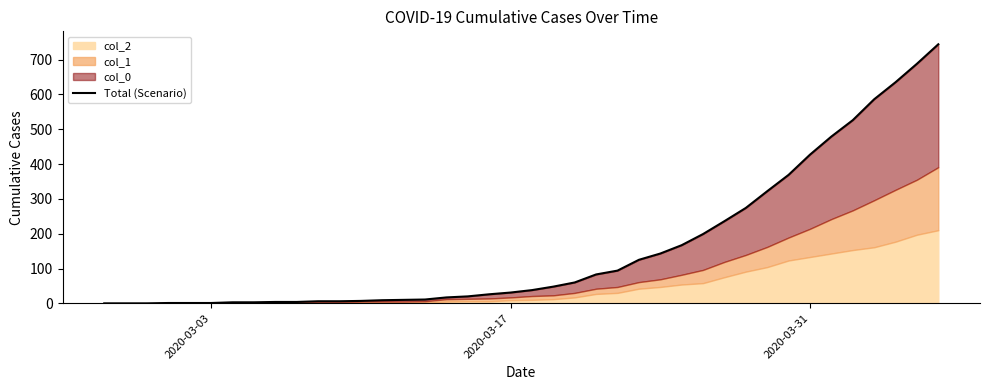

Does the chart display data point markers on the line(s)?

No